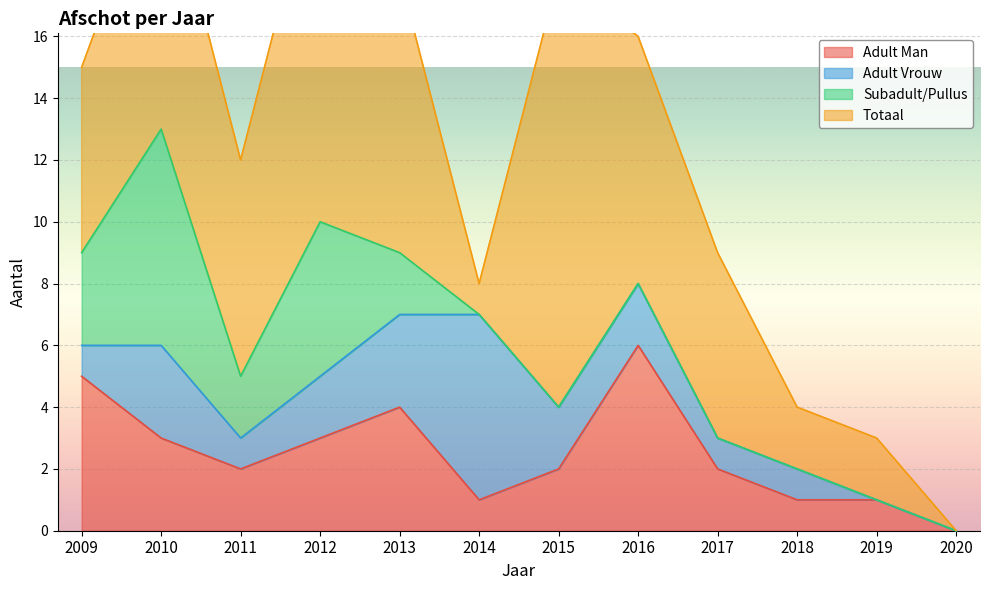

True or false: Adult Man has a value of 3 at 2010.

True